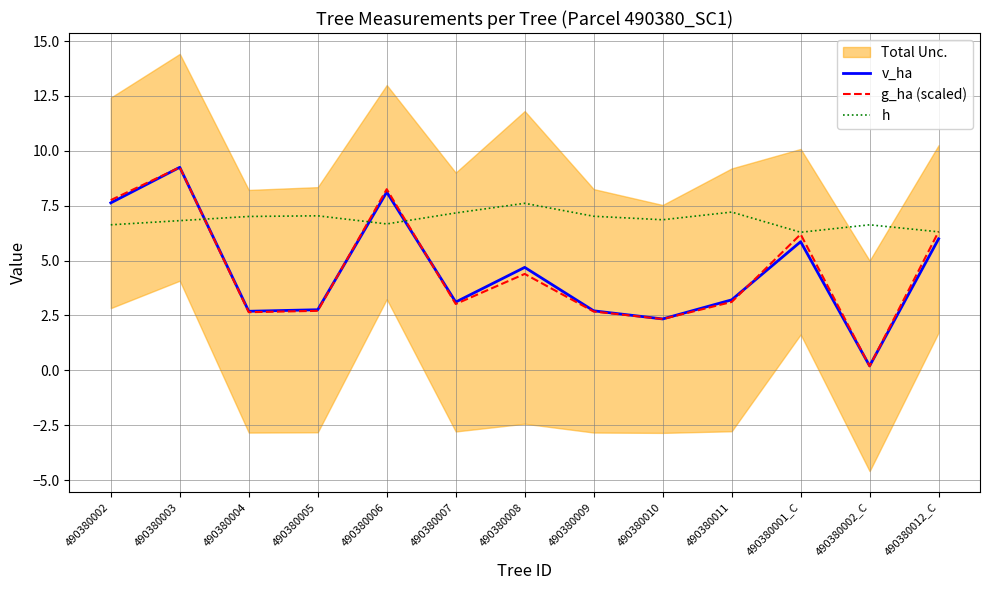

What are all the series names shown in the legend?

v_ha, g_ha (scaled), h